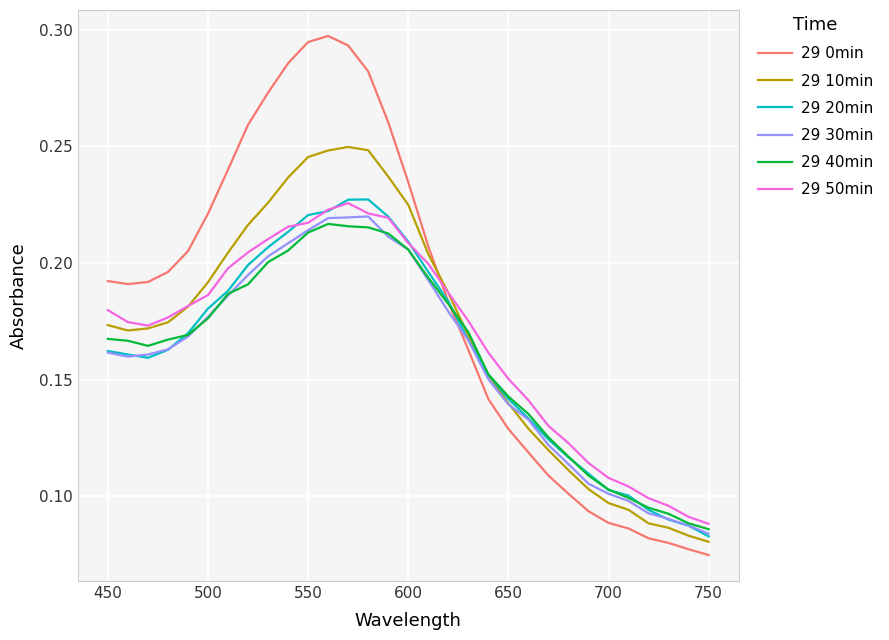

Which series has the largest total across all categories?

29 0min